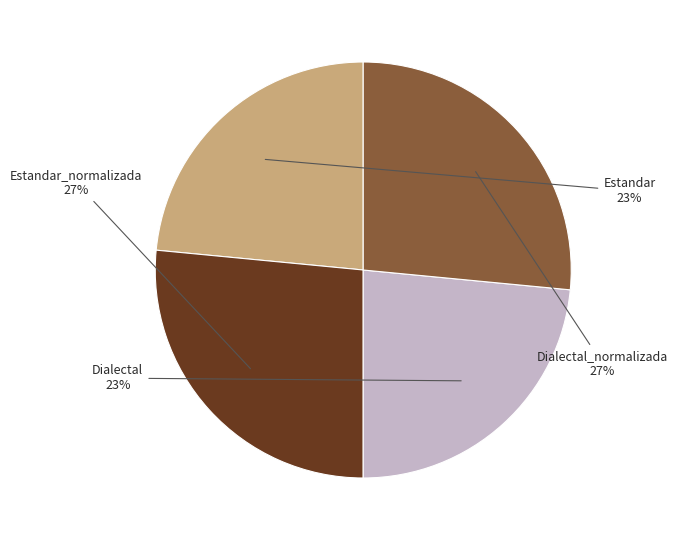

Does any single category account for the majority?

No